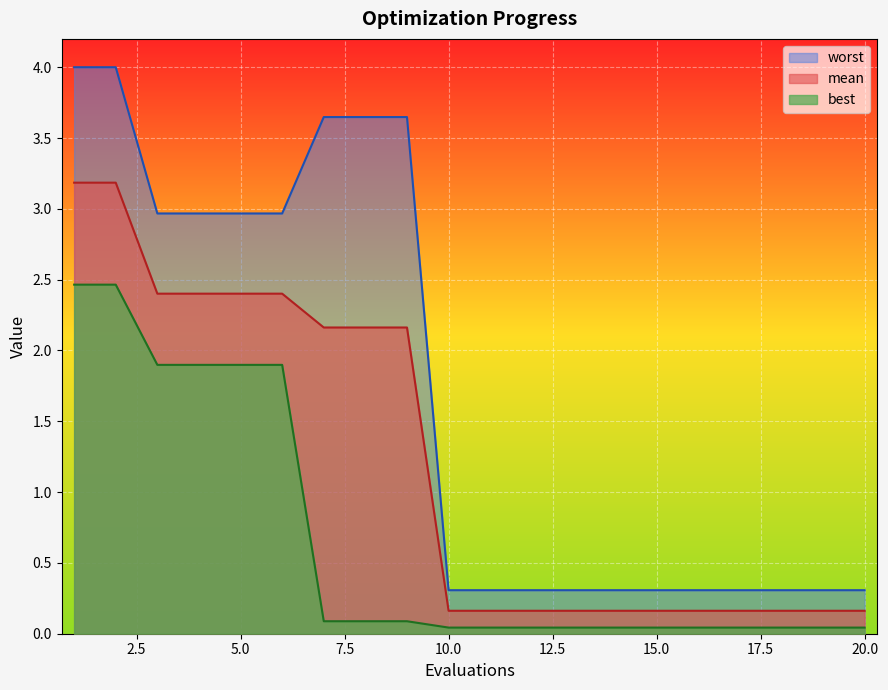

What is the lowest value of the worst series?

0.3